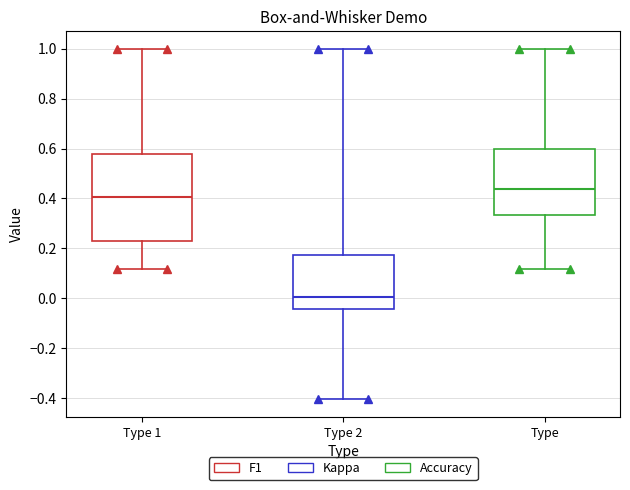

Where is the upper edge of the box for Type 2 on the y-axis? The values are not printed on the chart, so give them approximately, as read against the axis.

0.18